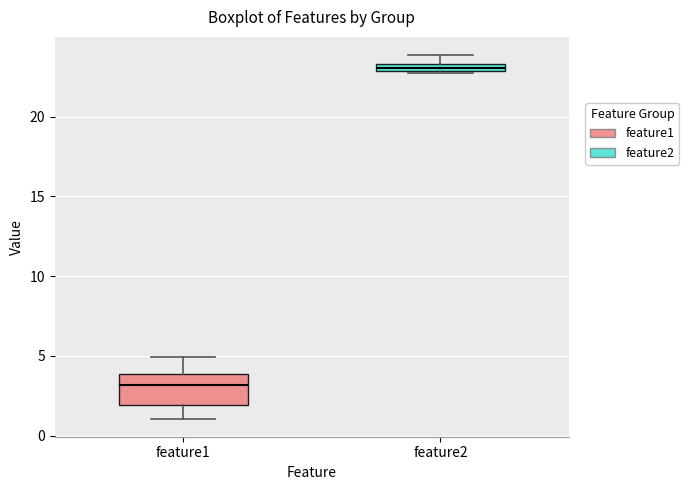

Where is the upper edge of the box for feature1 on the y-axis? The values are not printed on the chart, so give them approximately, as read against the axis.

4.0